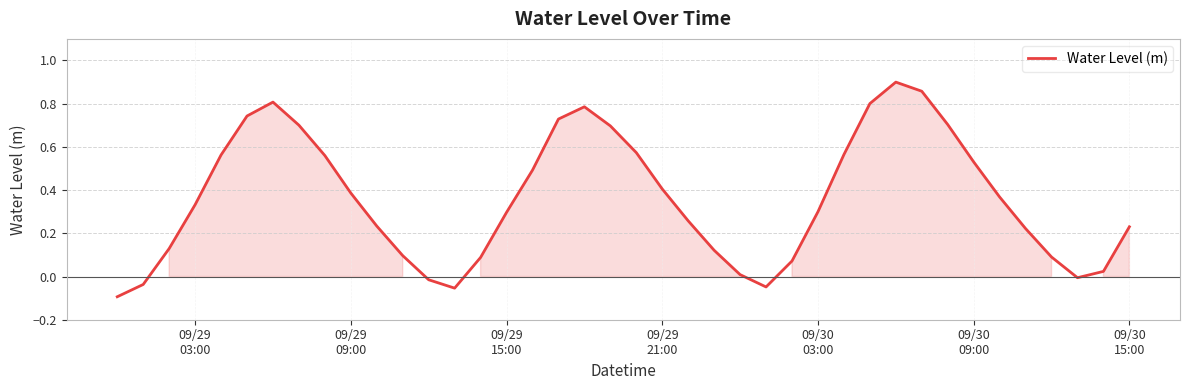

What is the difference between the maximum and minimum values?

1.0